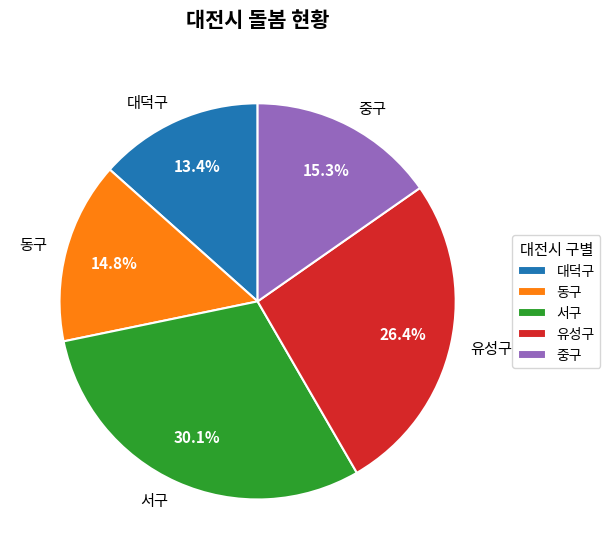

Which slice is the largest?

서구